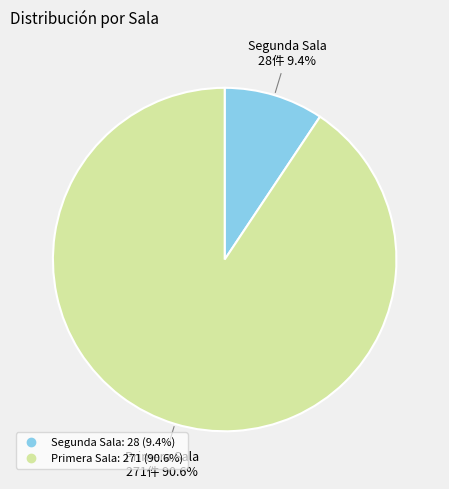

True or false: Primera Sala accounts for 78% of the total.

False